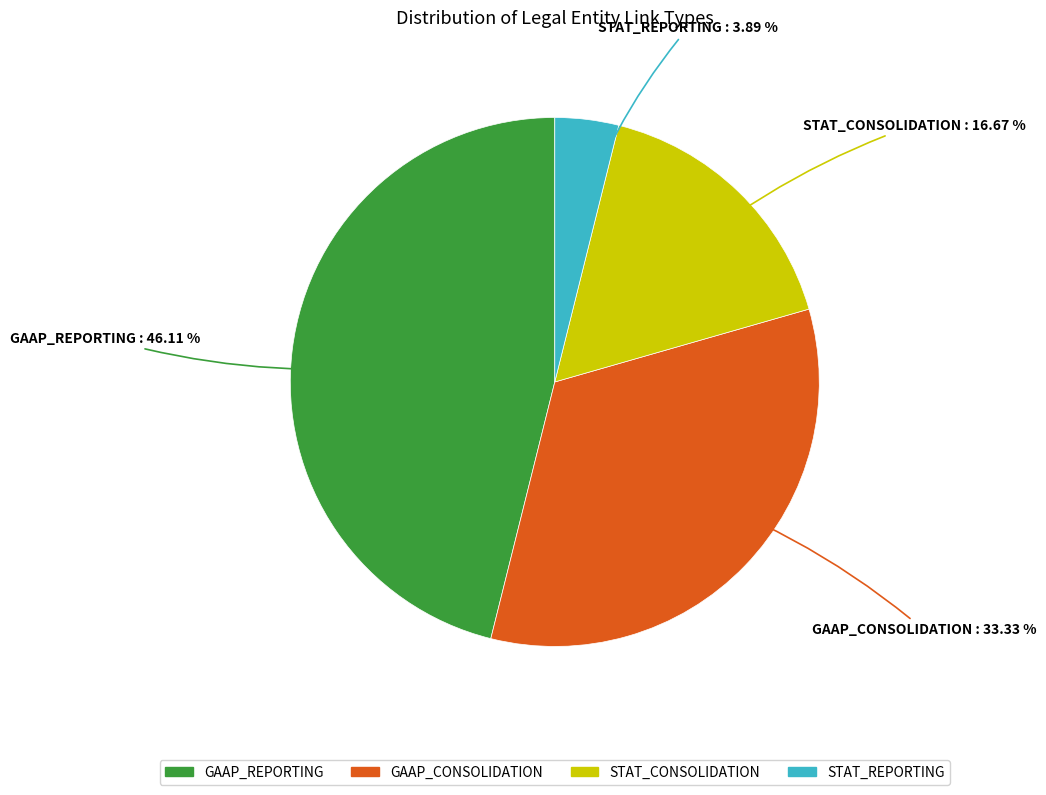

Is it true that STAT_REPORTING is 4% of the pie?

True